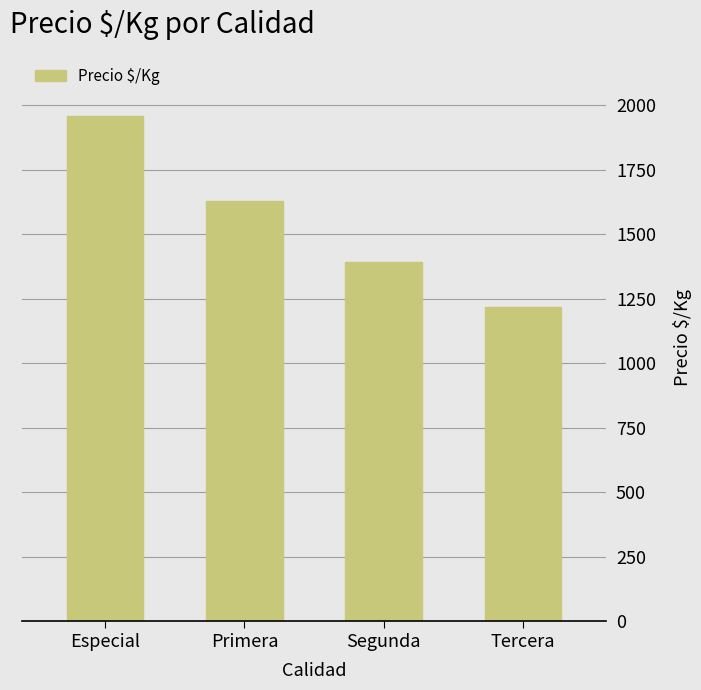

True or false: the data shows 1629 at Primera.

True